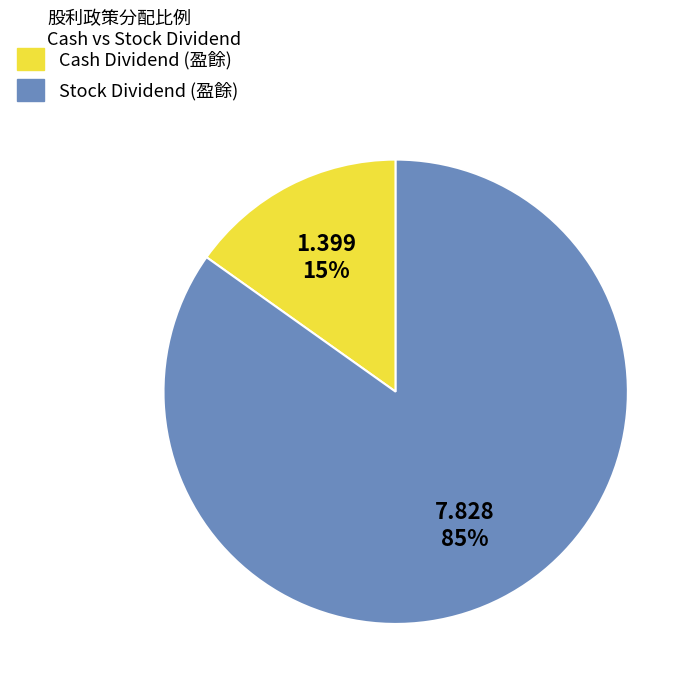

To the nearest percent, what is the average slice percentage?

50%